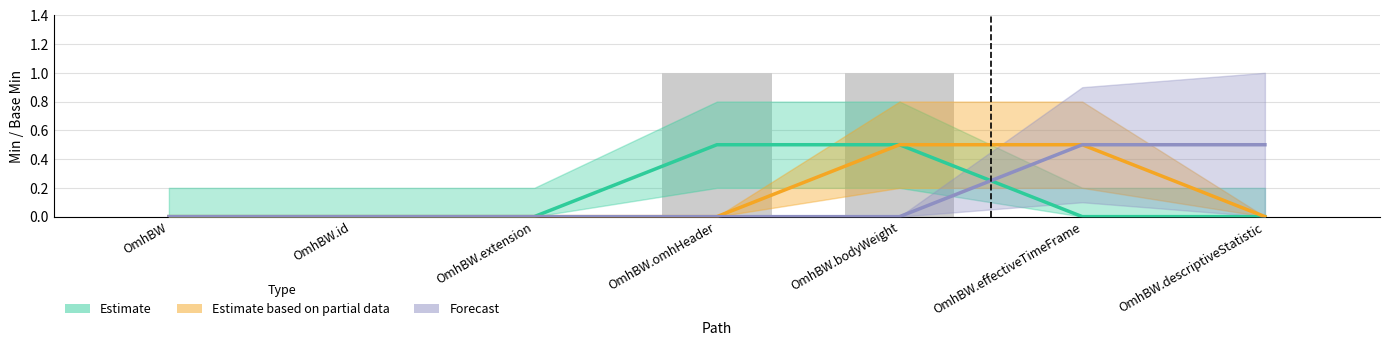

What is the difference between the second highest and minimum values?

1